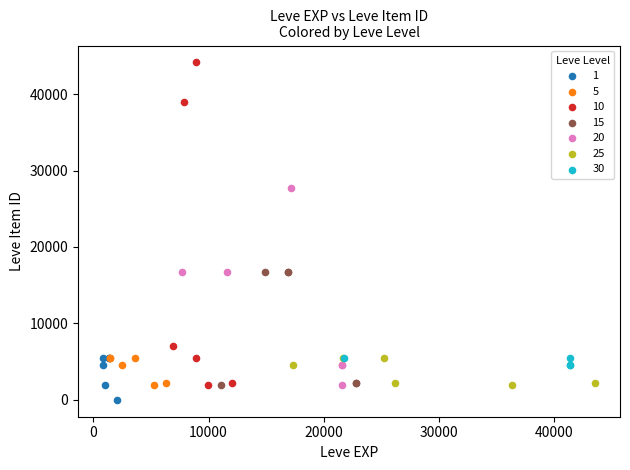

Which series contains the highest Y value?

10